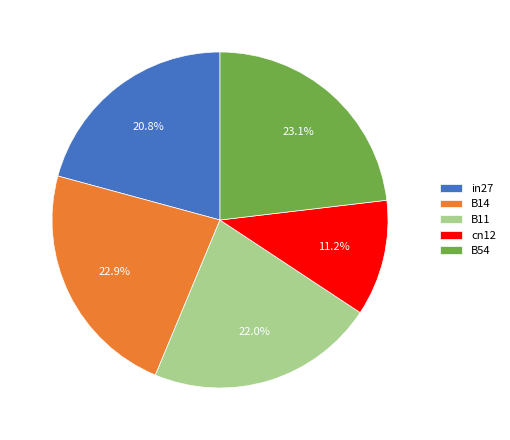

The cn12 slice represents 17% of the pie. True or false?

False